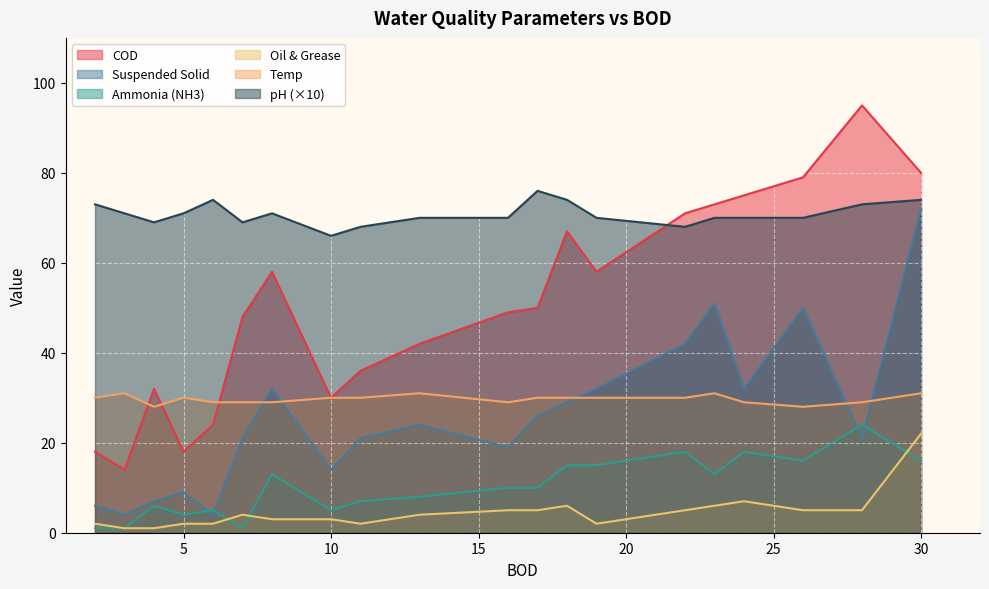

What value does the pH_scaled series have at 3, to the nearest 10?

70